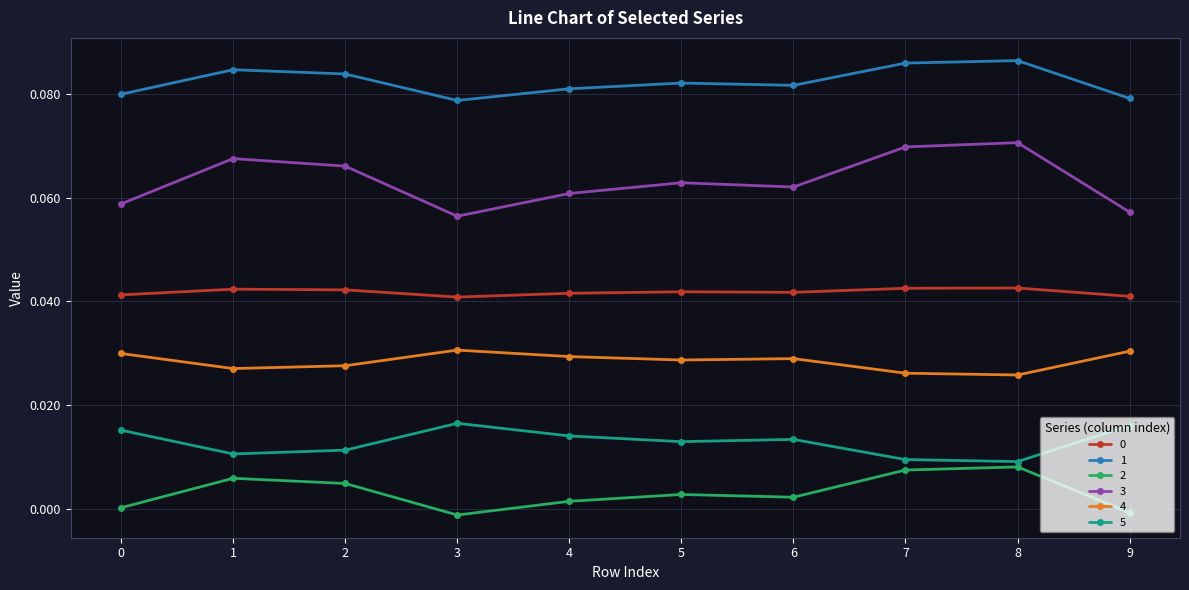

Does the chart have visible grid lines?

Yes